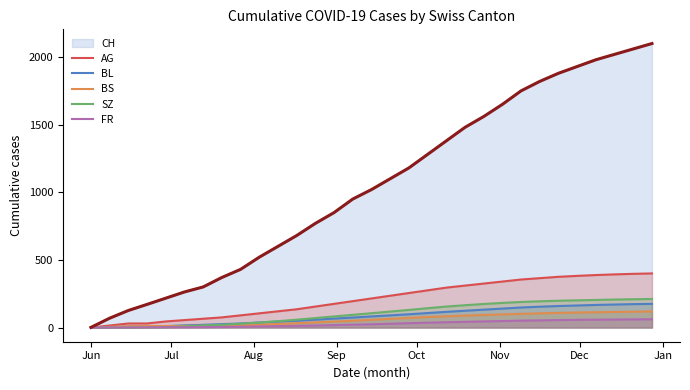

Which series has the largest range (max minus min)?

CH